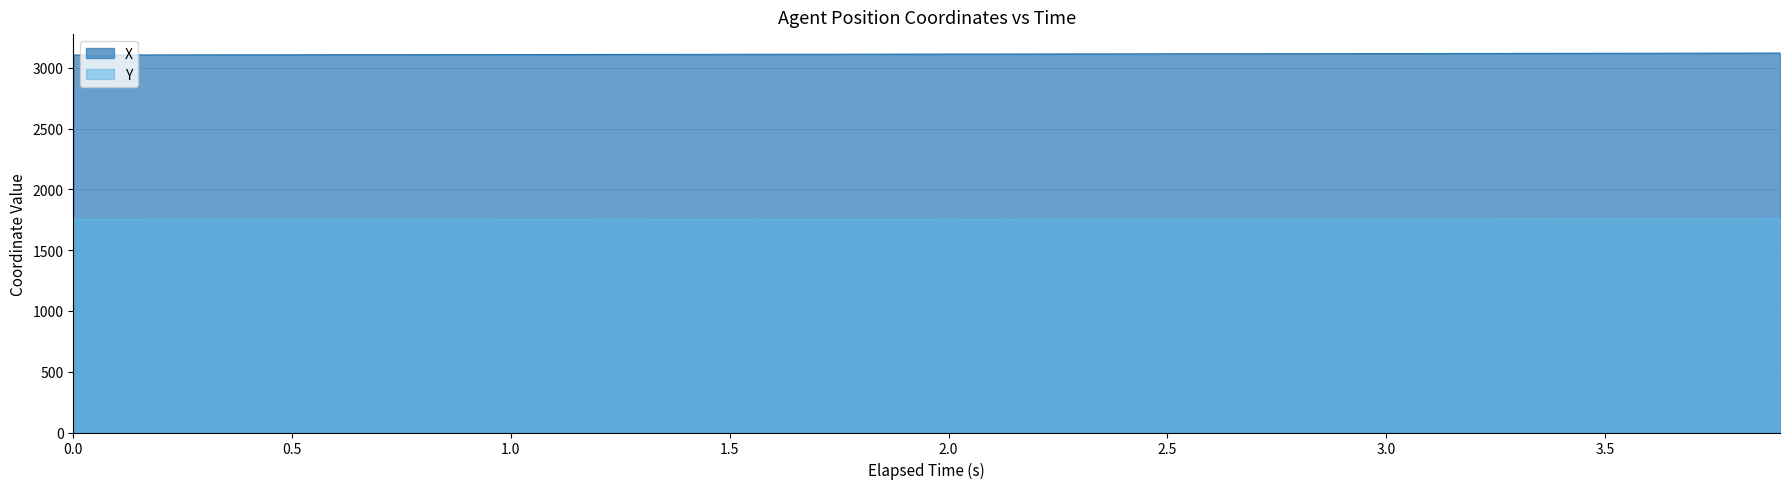

What is the average value of the Y series?

1753.8